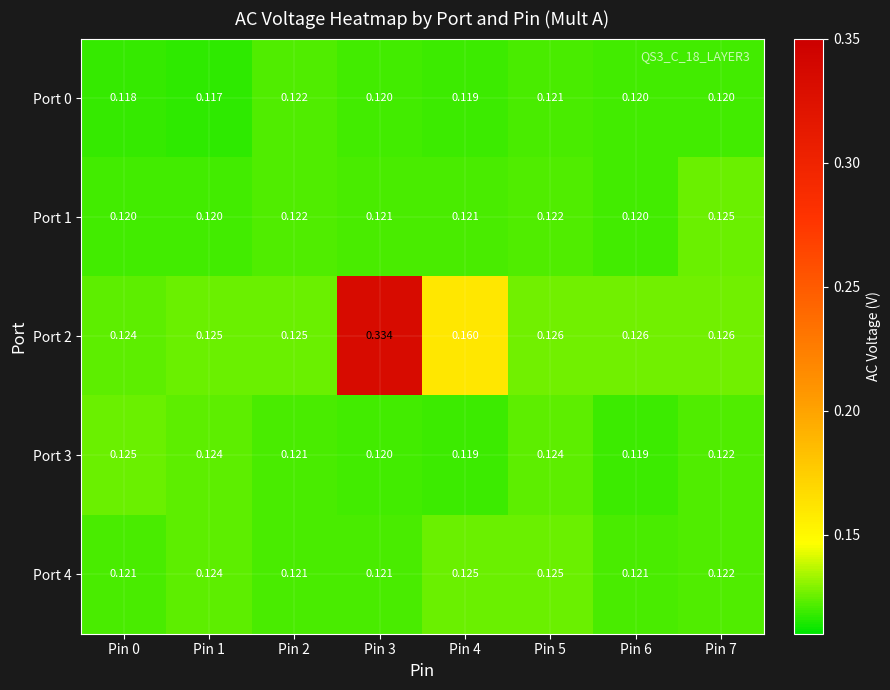

Is the value of Port 0 at Pin 1 greater than the value of Port 1 at Pin 2?

No